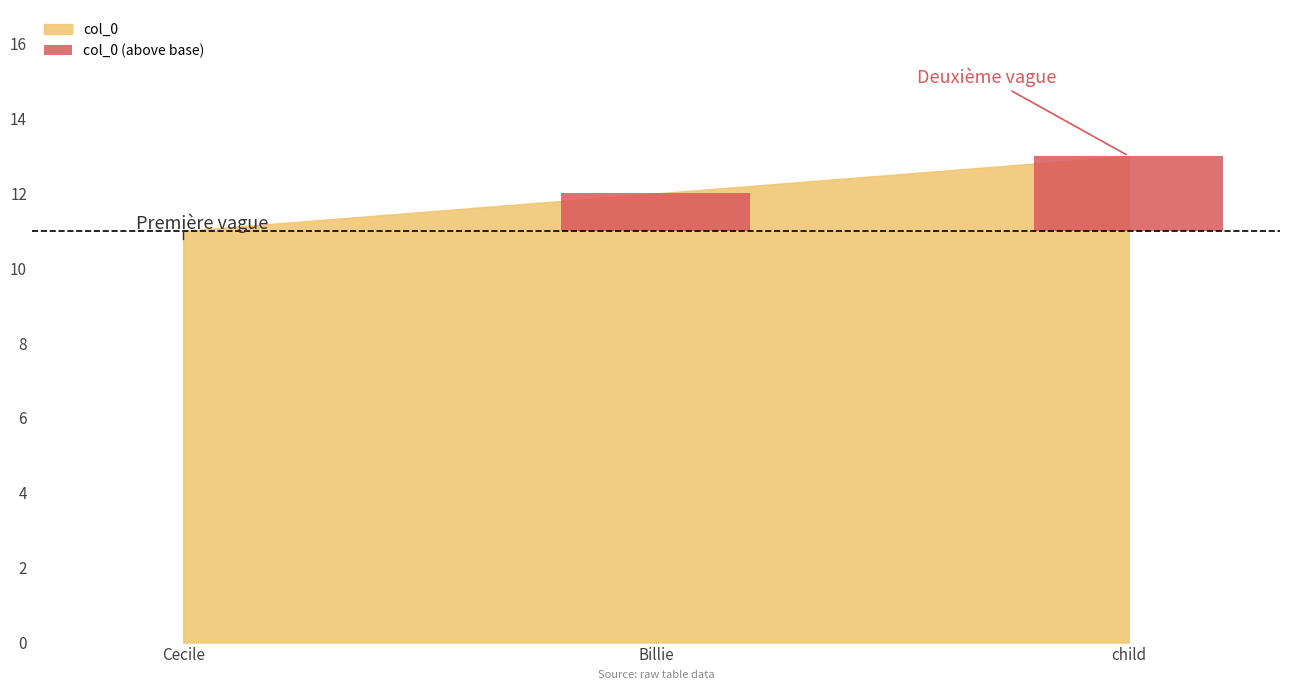

What is the change in value from Cecile to child?

+2